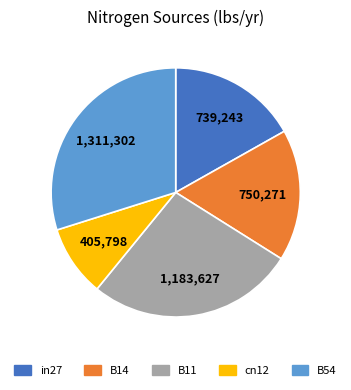

Which slice is the smallest?

cn12